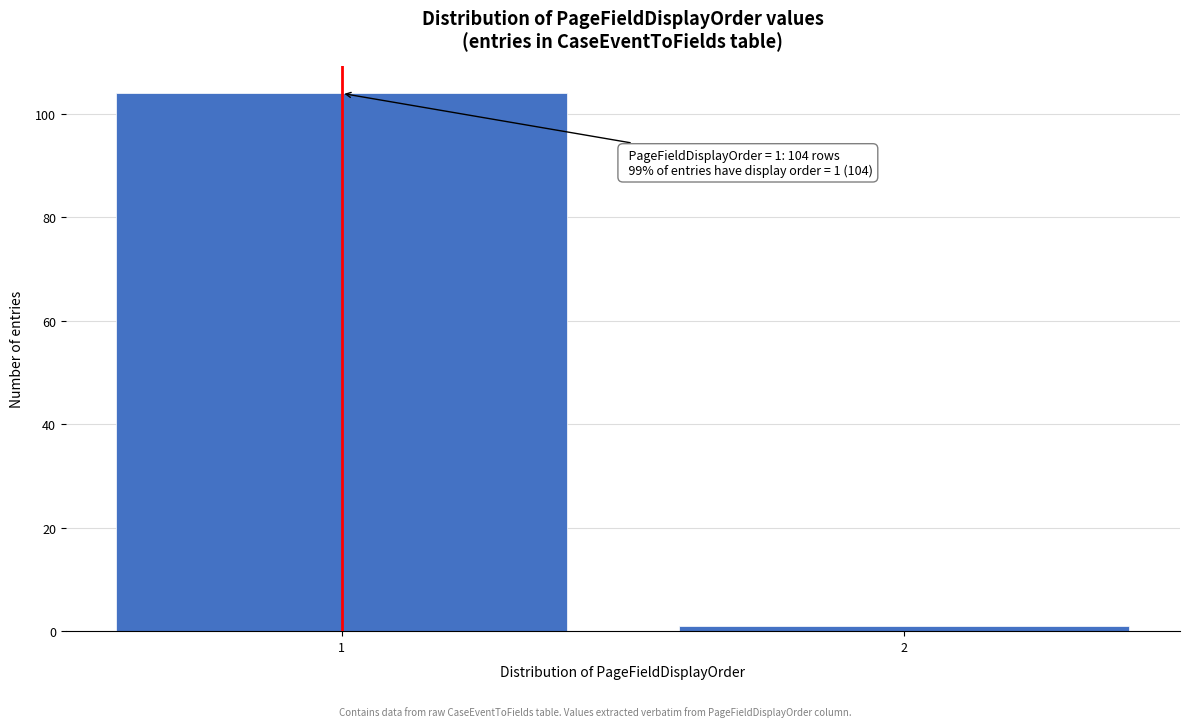

Reading right to left, extract all data points from this chart.

2=1	1=104